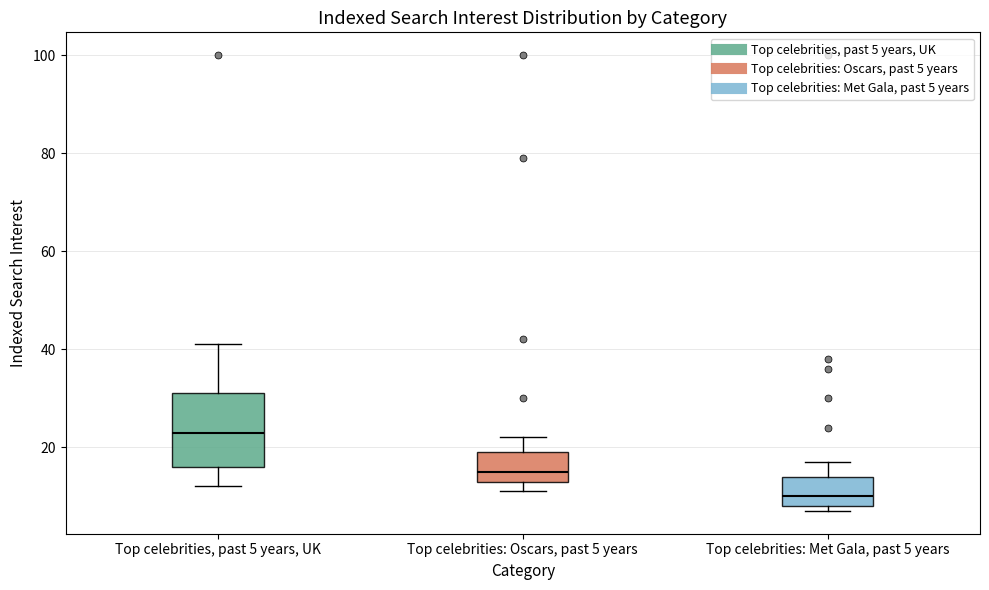

Reading left to right, transcribe this box plot: for each box, give where its median line is, the range the box spans, and where its two whiskers end, as read against the y-axis. The values are not printed on the chart, so give them approximately, as read against the axis.

Top celebrities, past 5 years, UK: median 24, box 16 to 32, whiskers 12 to 42
Top celebrities: Oscars, past 5 years: median 16, box 14 to 20, whiskers 12 to 22
Top celebrities: Met Gala, past 5 years: median 10, box 8 to 14, whiskers 8 (just below the box's lower edge) to 18